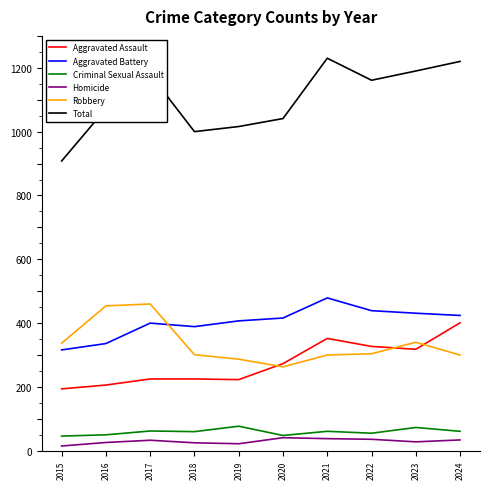

Rank the series by their maximum value, from lowest to highest.

Homicide, Criminal Sexual Assault, Aggravated Assault, Robbery, Aggravated Battery, Total